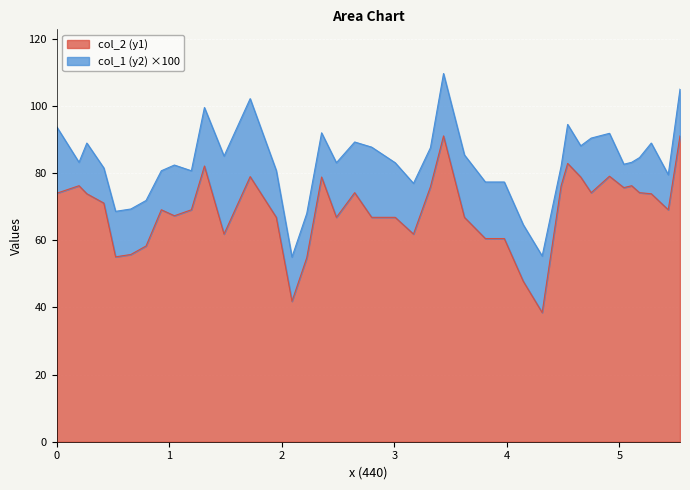

What is the maximum value for col_2 (y1)?

91.0